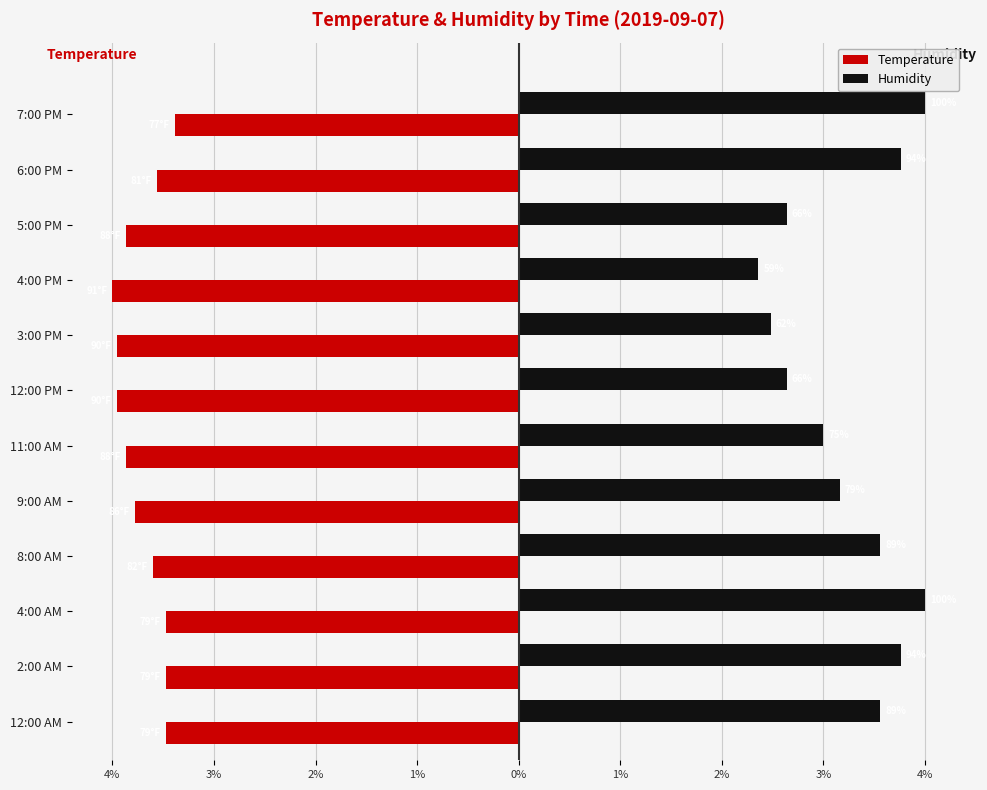

What are all the series names shown in the legend?

Temperature, Humidity